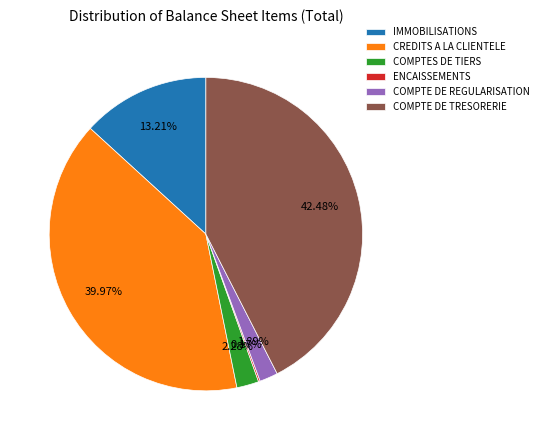

The COMPTE DE REGULARISATION slice represents 15% of the pie. True or false?

False